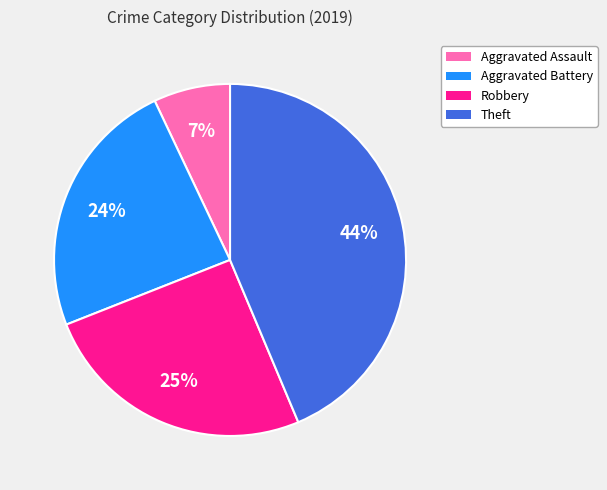

What percentage is the Aggravated Assault slice, to the nearest percent?

7%